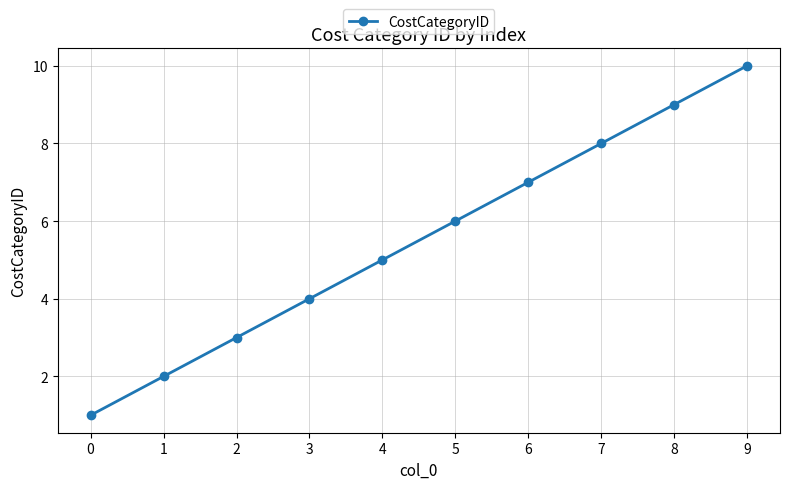

Between 0 and 9, which is larger?

9